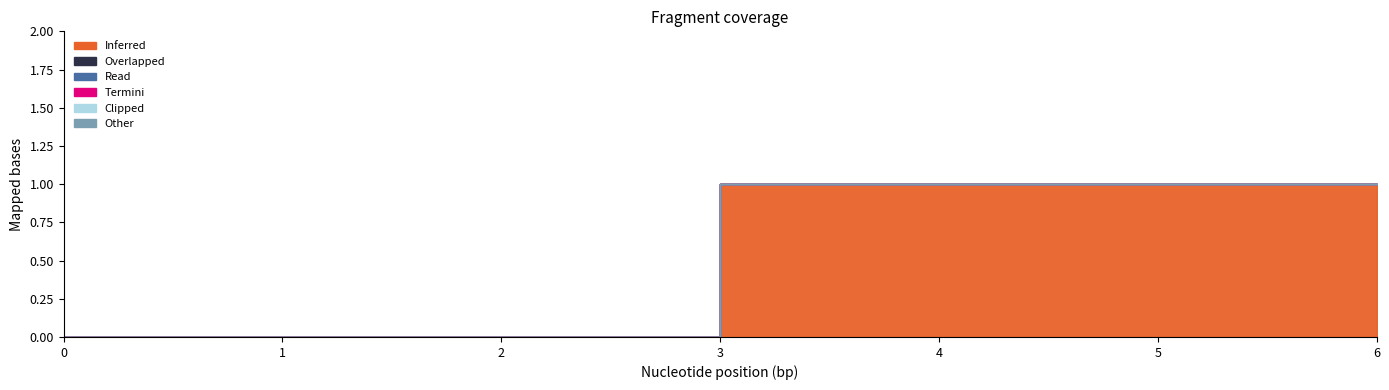

Does the chart have visible grid lines?

No